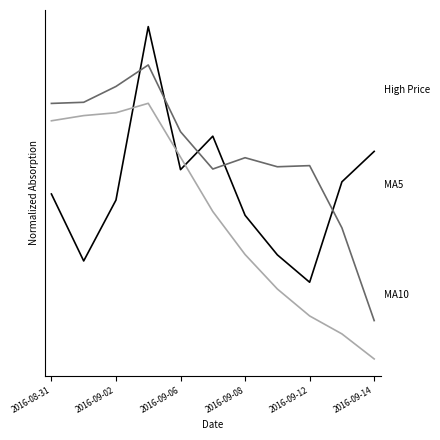

True or false: High Price has a value of 1.3 at 2016-09-08.

True